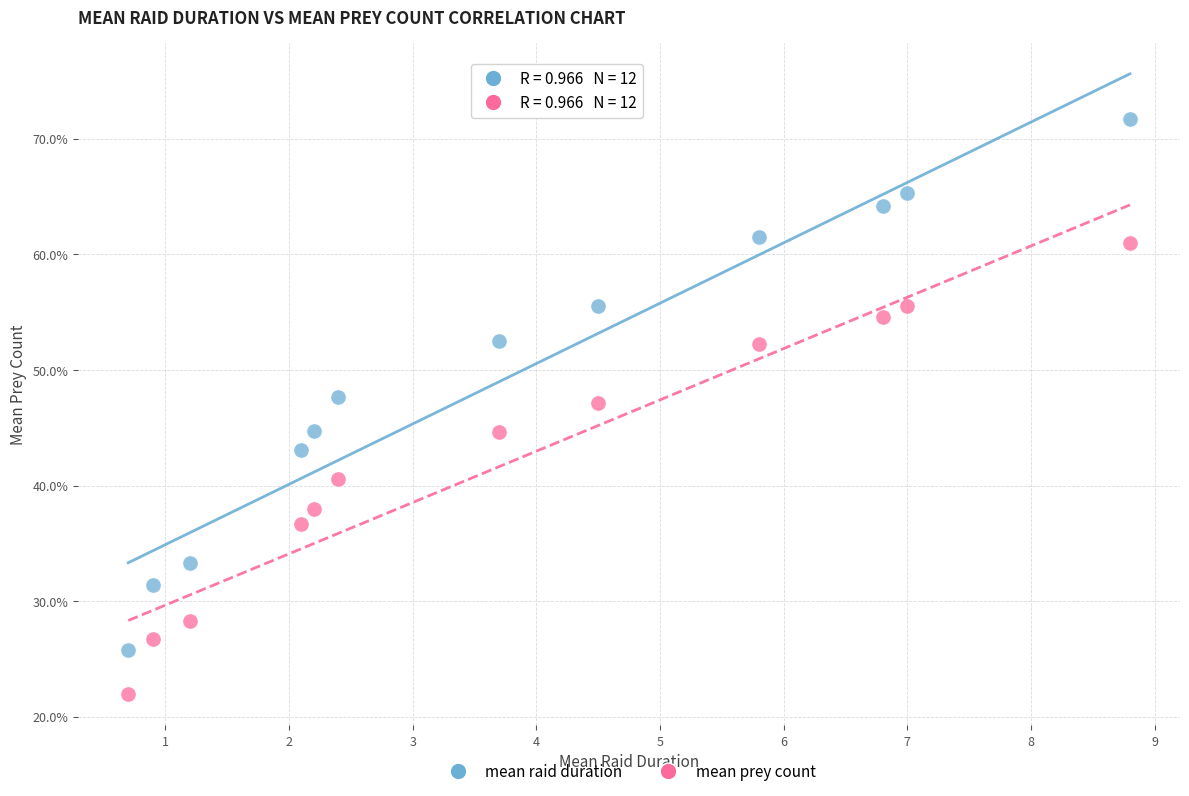

Which series reaches the maximum Y coordinate?

mean raid duration